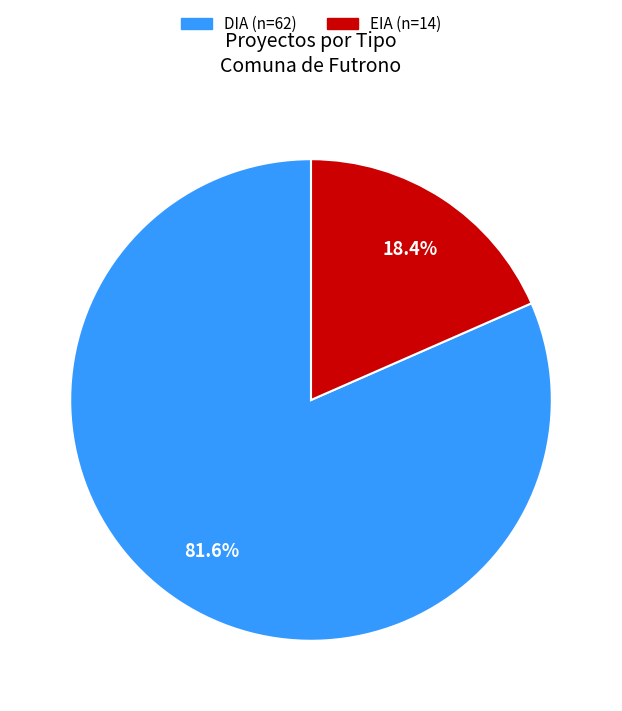

To the nearest percent, what portion does EIA represent?

18%